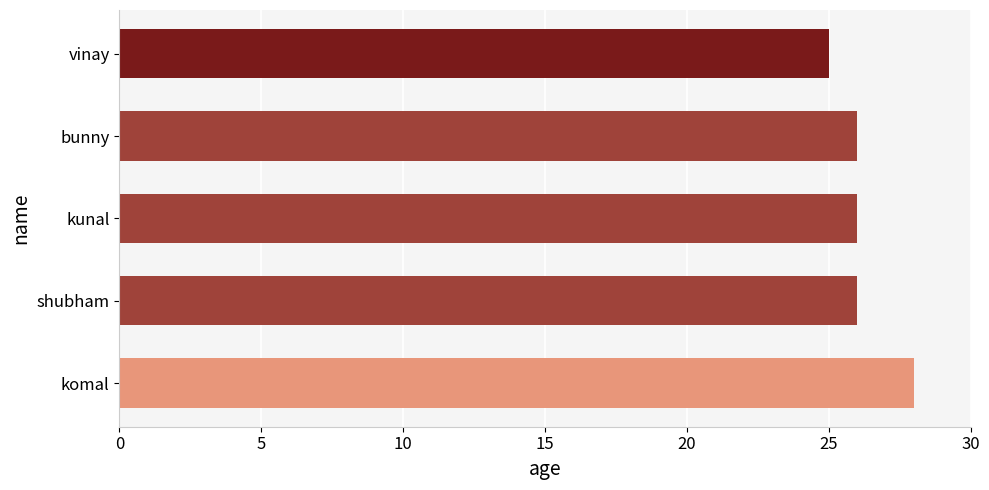

Reading top to bottom, transcribe all the data shown in this chart.

vinay=25	bunny=26	kunal=26	shubham=26	komal=28